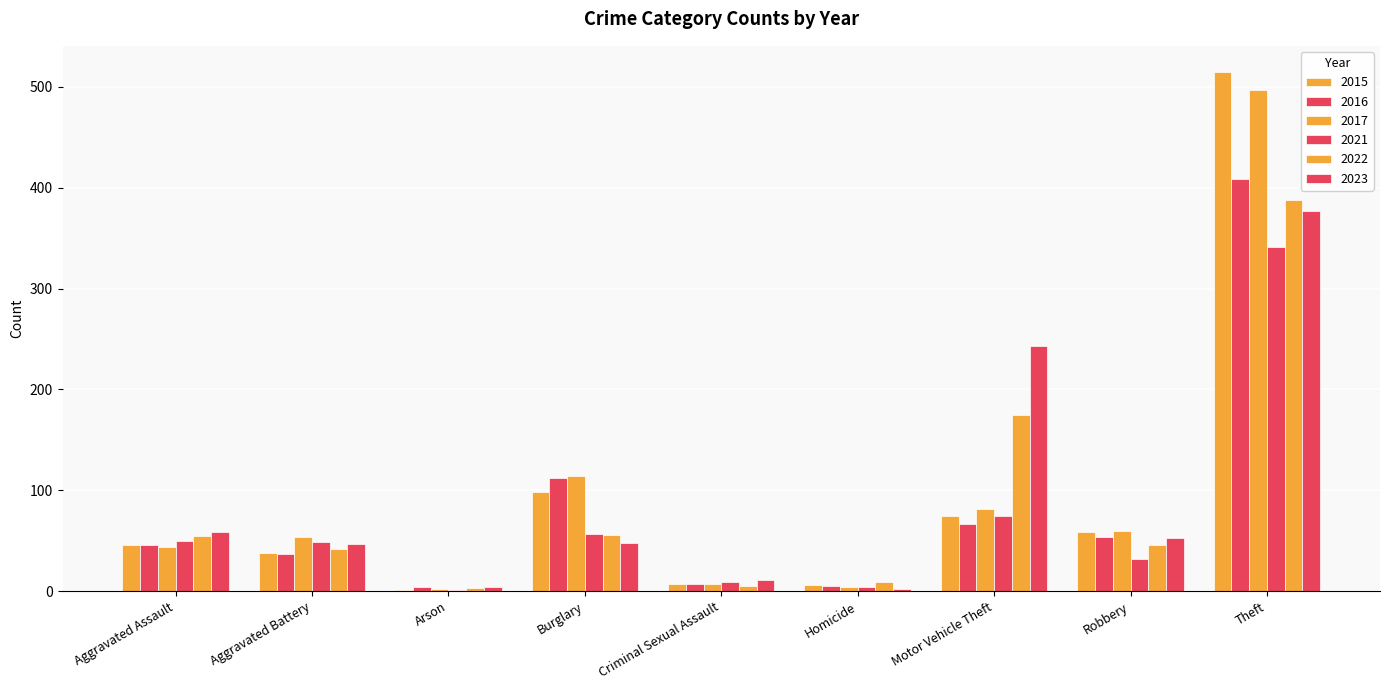

How many groups of bars are there?

9